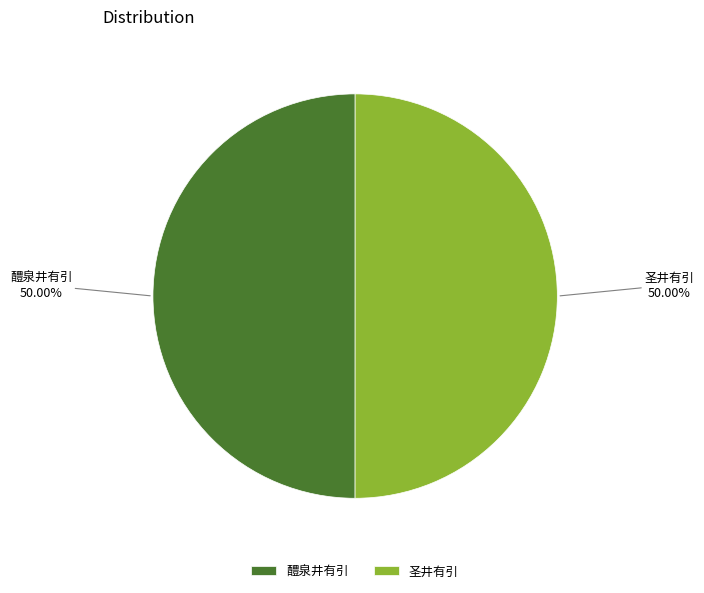

Combined, do 醴泉井有引 and 圣井有引 account for over 50%?

Yes